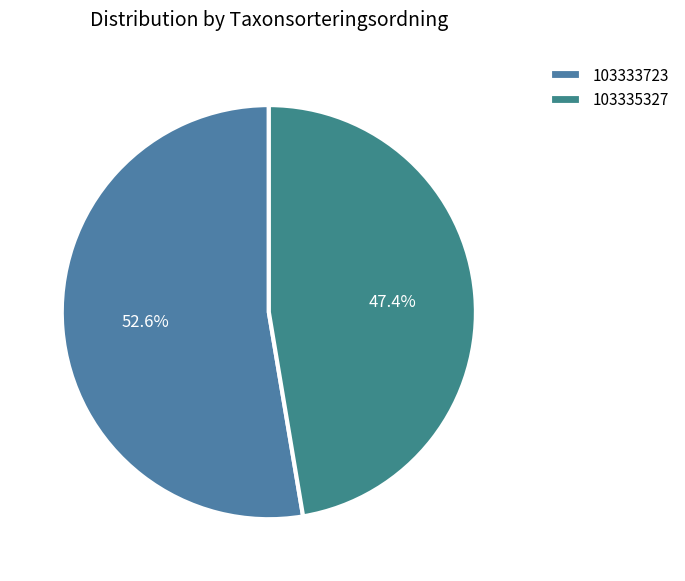

Does 103333723 represent more than half of the total?

Yes